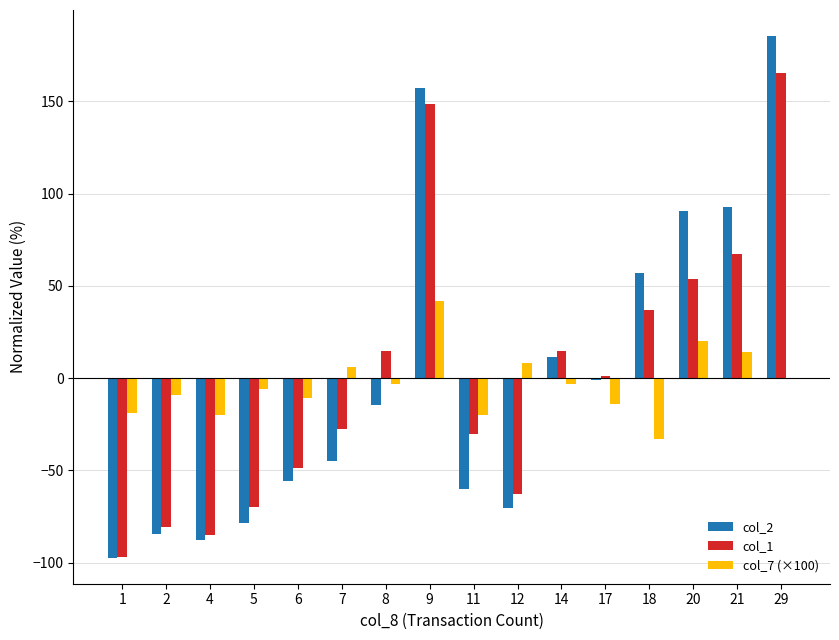

How many series are shown in this chart?

3